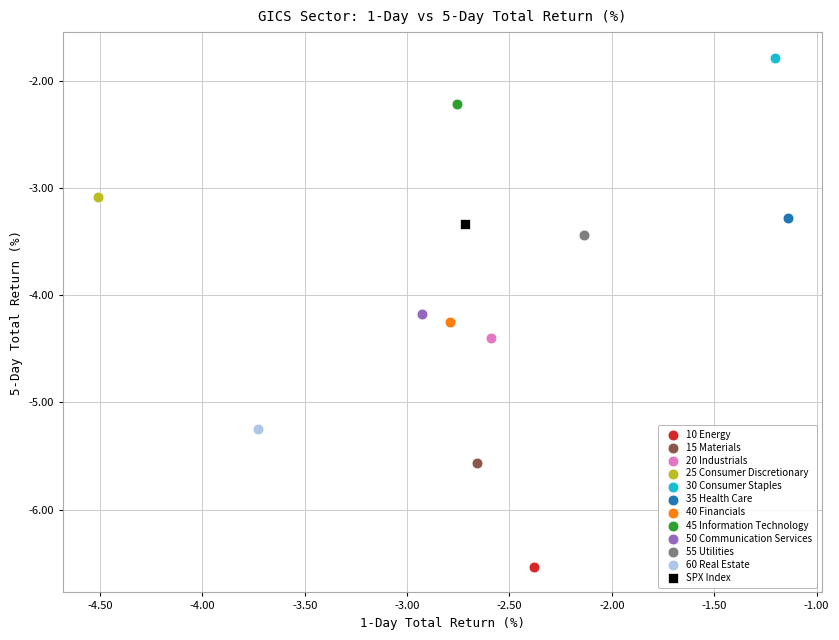

What are all the series names shown in the legend?

10 Energy, 15 Materials, 20 Industrials, 25 Consumer Discretionary, 30 Consumer Staples, 35 Health Care, 40 Financials, 45 Information Technology, 50 Communication Services, 55 Utilities, 60 Real Estate, SPX Index